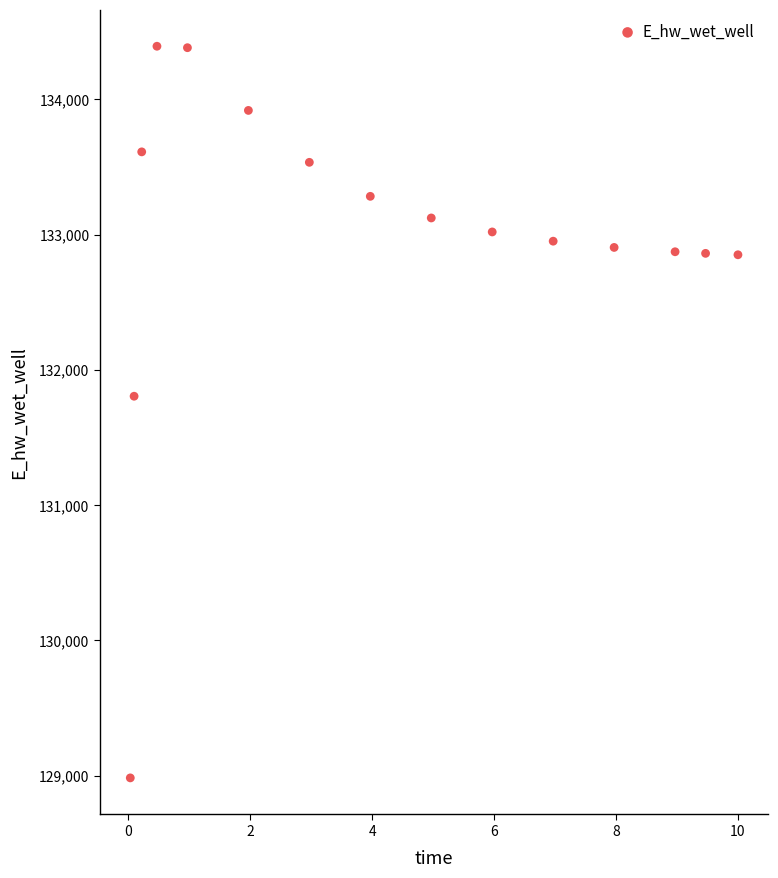

What is the range of Y values (max minus min)?

5409.9